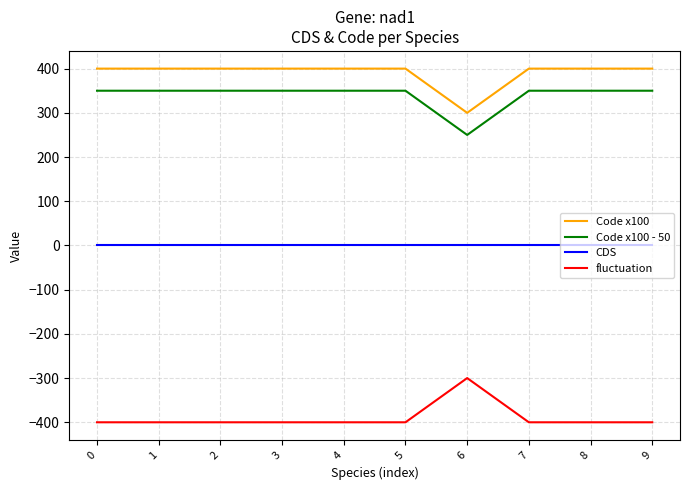

True or false: Code x100 - 50 and CDS cross at least once.

False